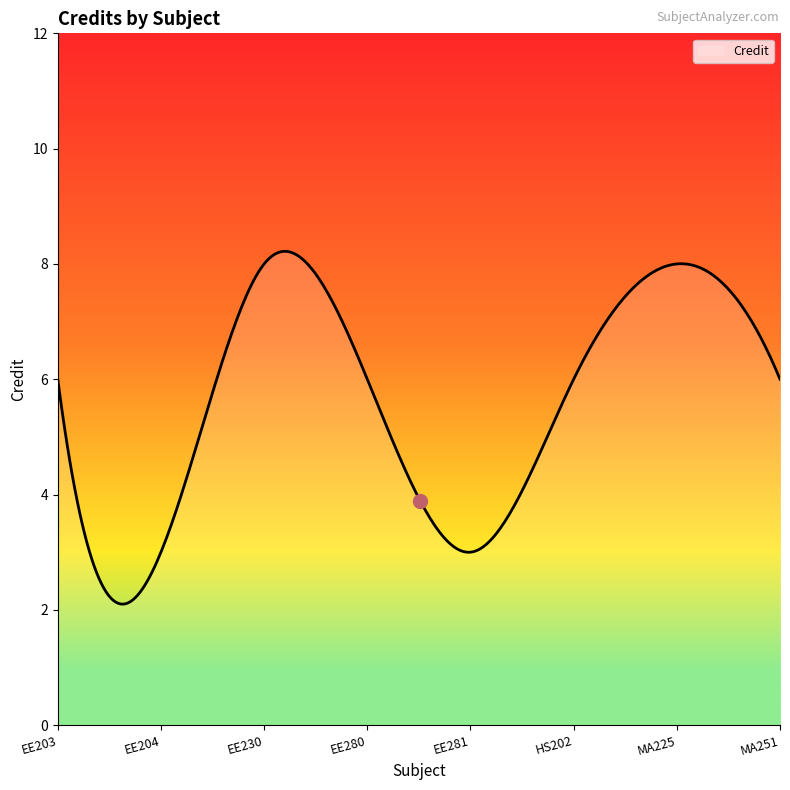

What is the maximum value shown in the chart?

8.2